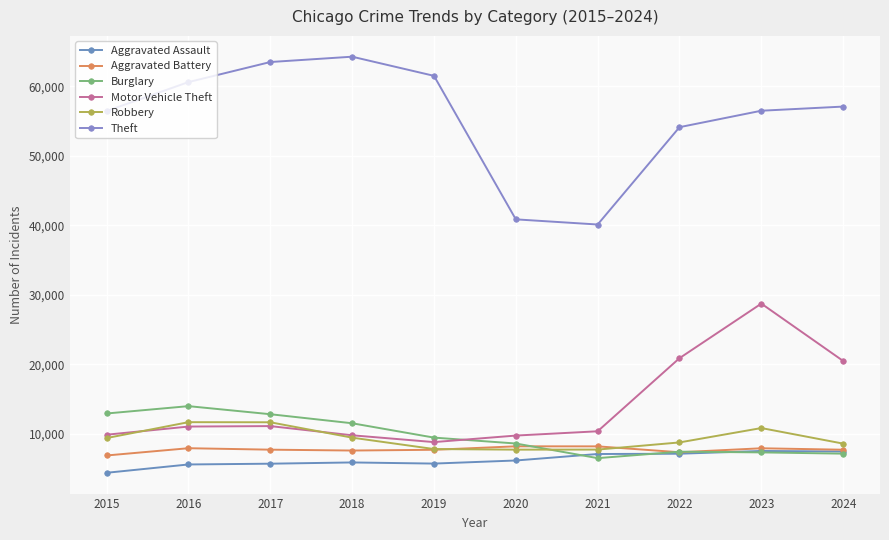

The value of Aggravated Assault at 2020 is 6180. True or false?

True